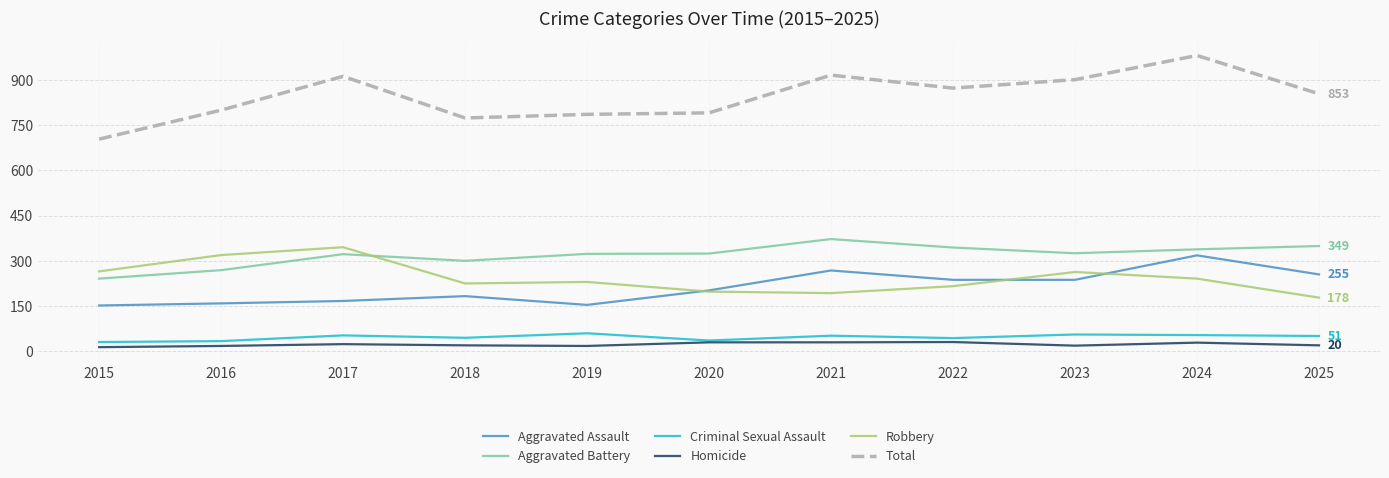

Is this an area chart (filled region under the line)?

No